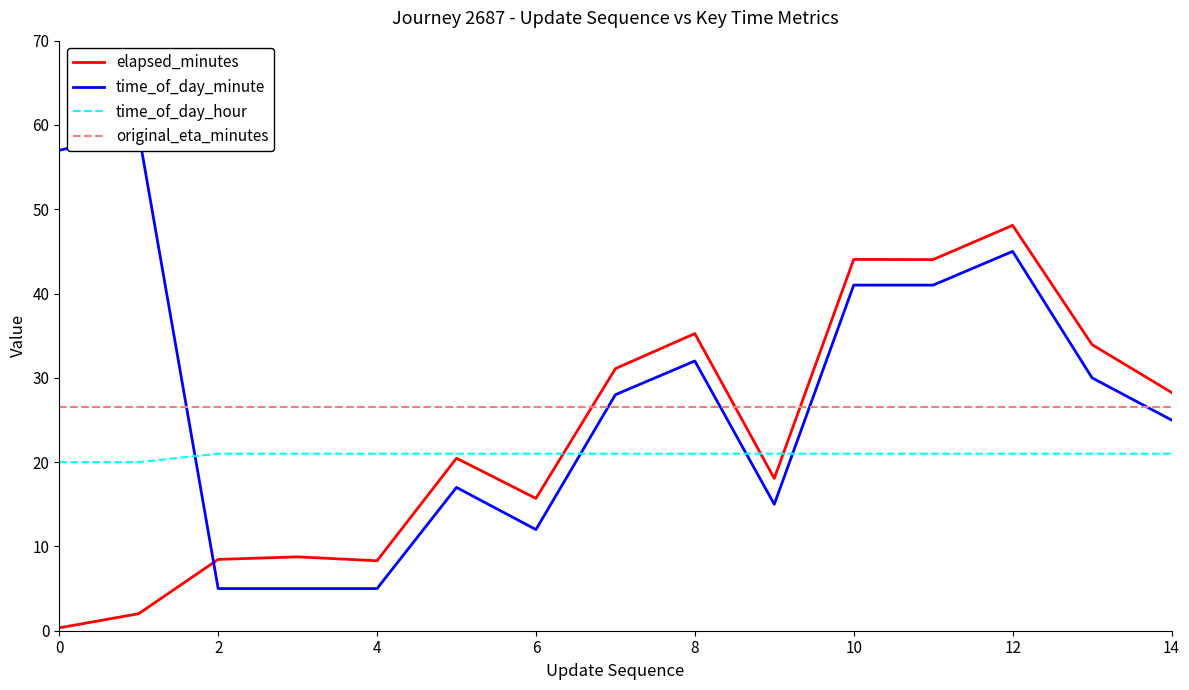

The elapsed_minutes series shows 15.7 at 6. True or false?

True